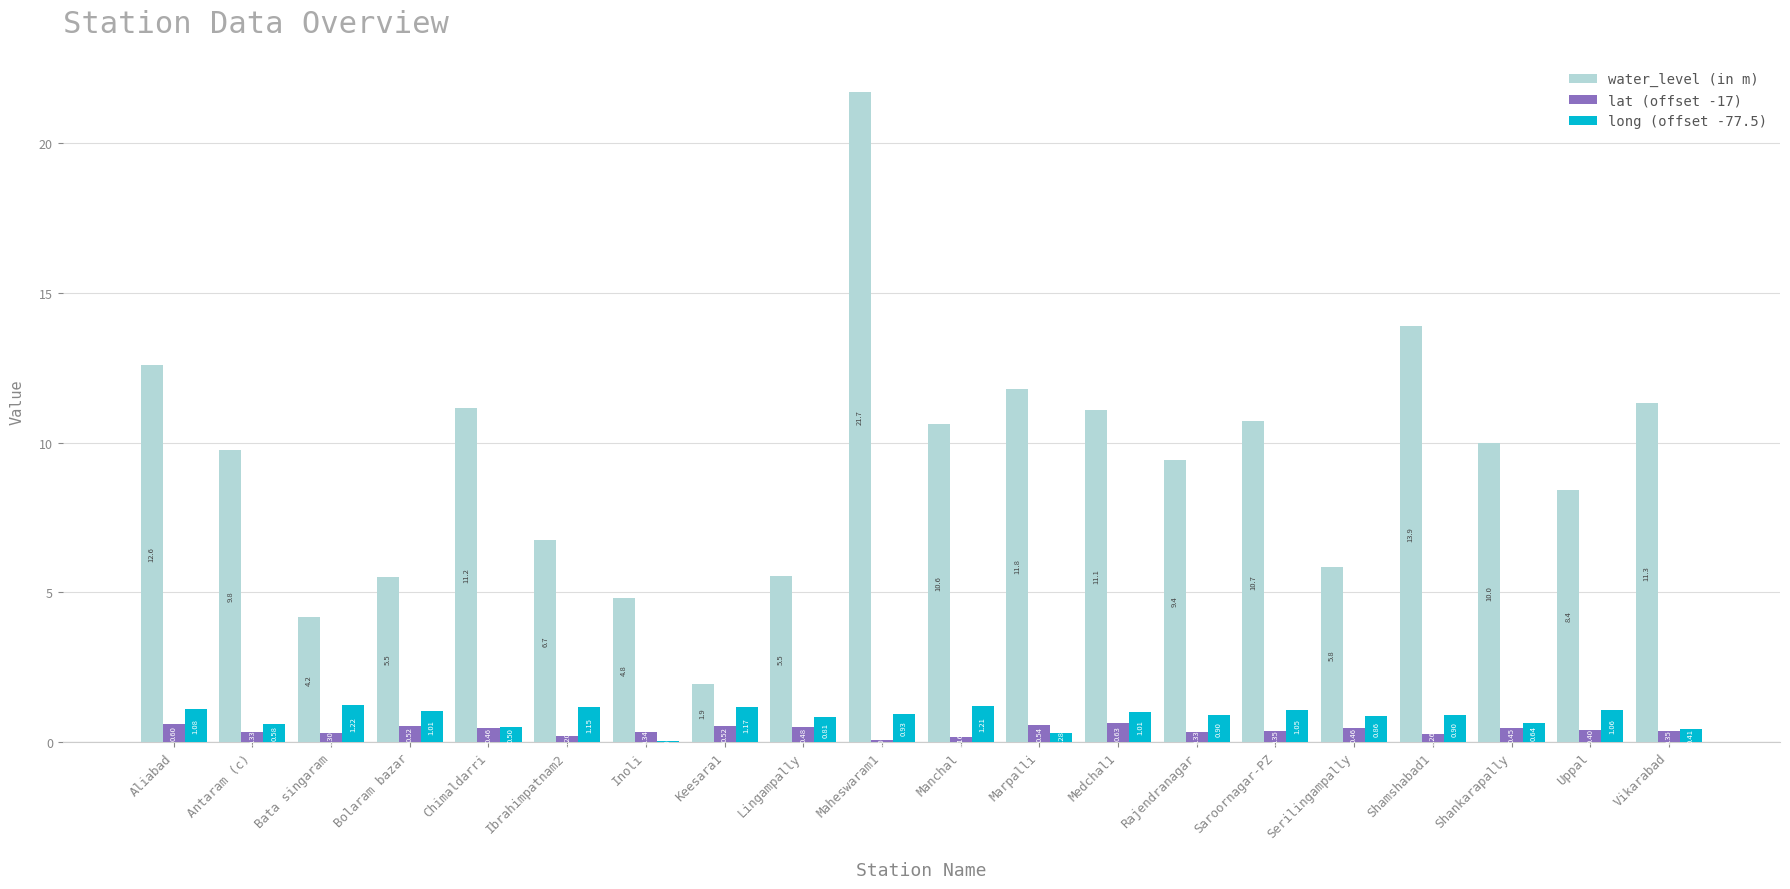

Is the value of water_level (in m) at Chimaldarri greater than the value of long (offset -77.5) at Medchal1?

Yes